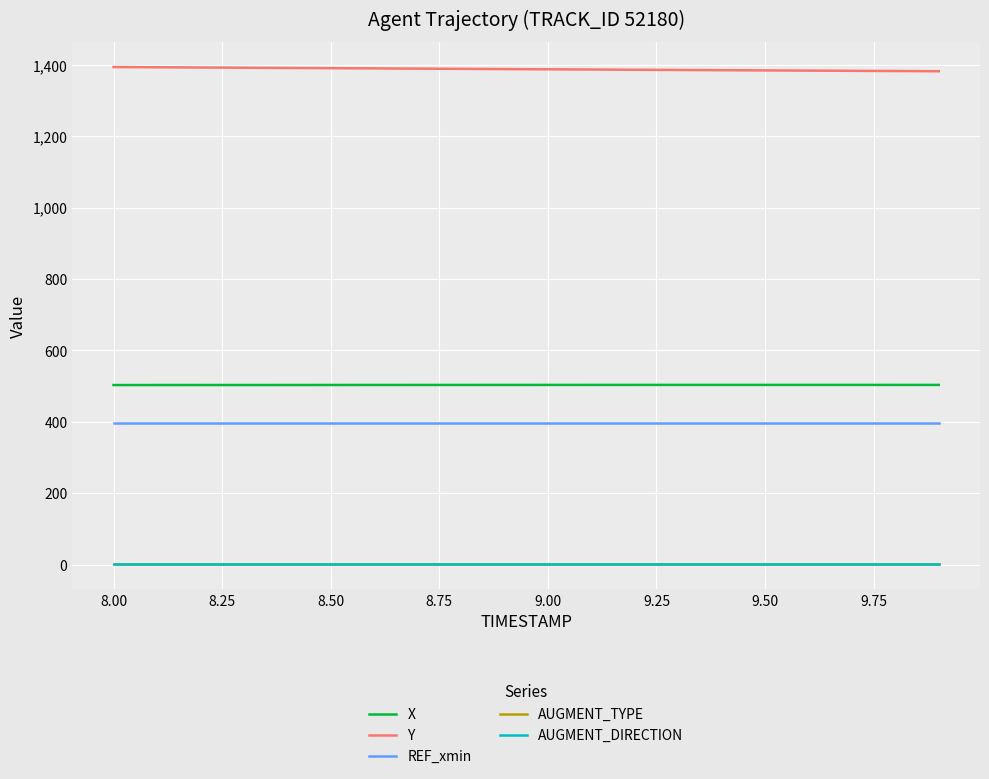

Is this an area chart (filled region under the line)?

No